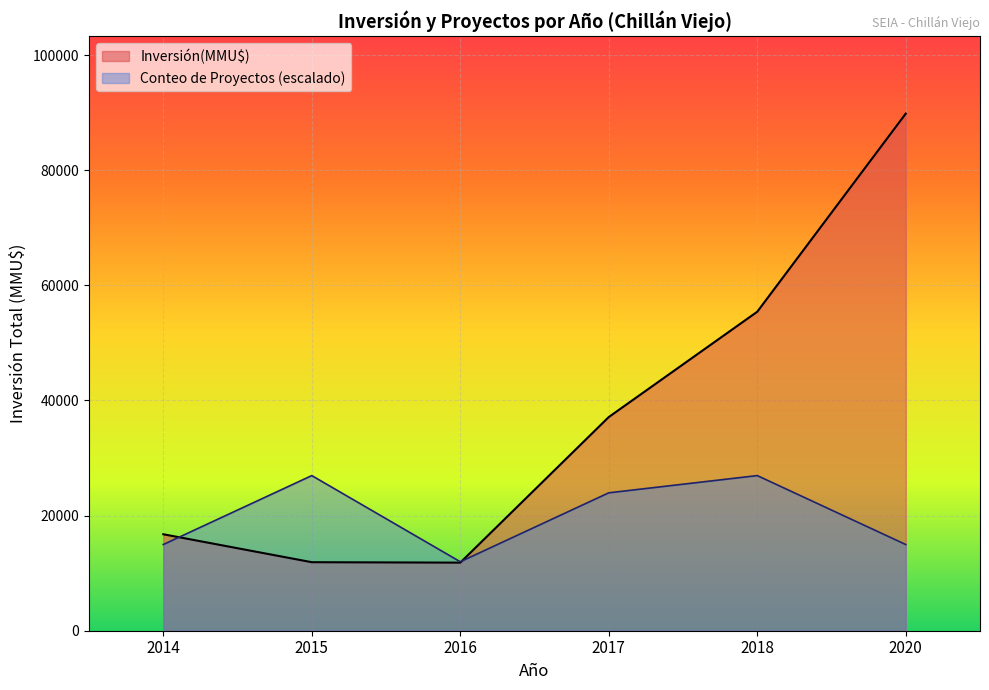

How many lines are shown in the chart?

2